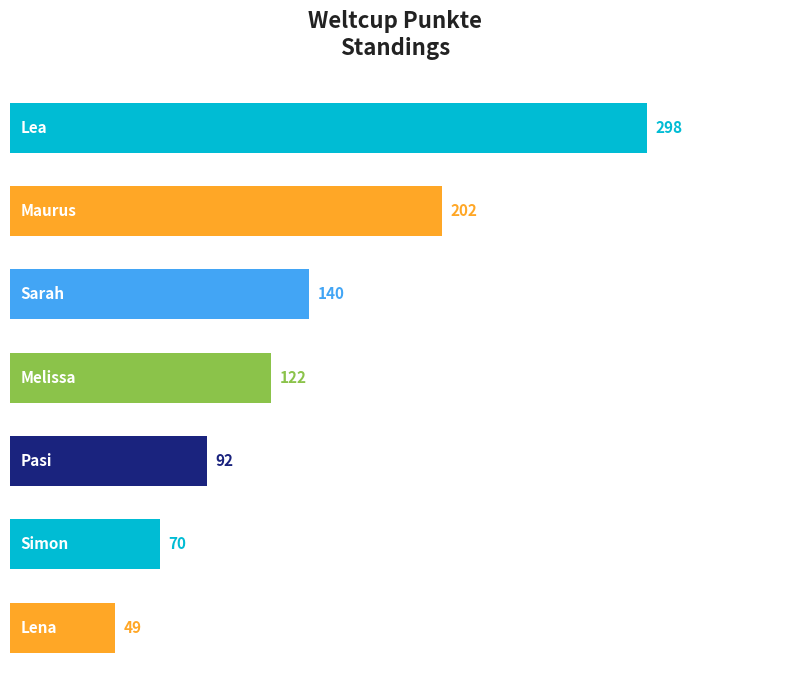

What is the sum of all values?

973